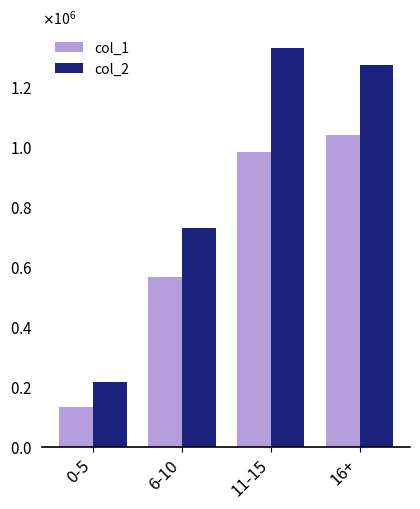

What are all the series names shown in the legend?

col_1, col_2